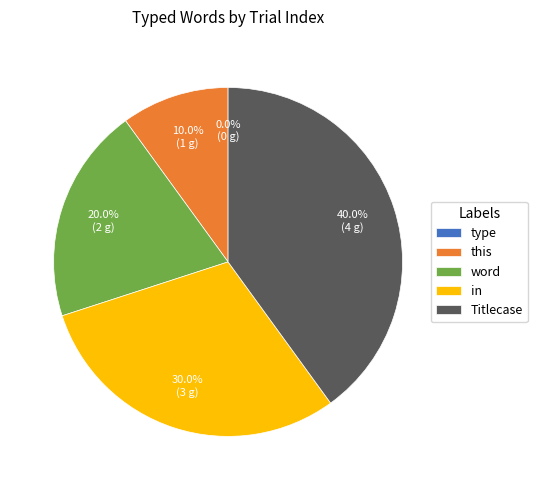

Is word the majority of the pie?

No